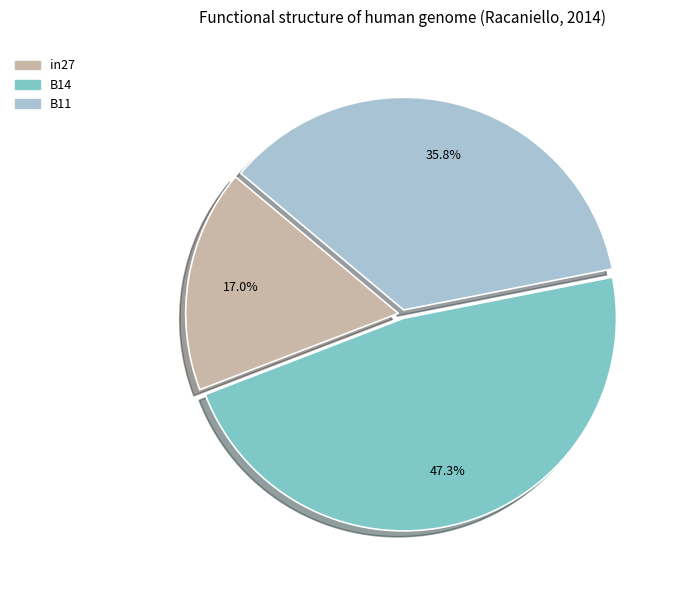

How many slices are in this pie chart?

3